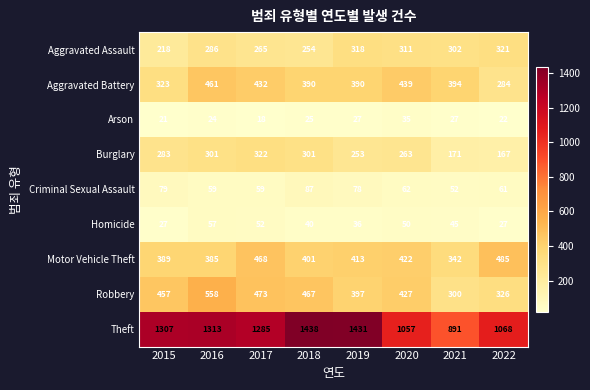

Which series has the largest range (max minus min)?

Theft